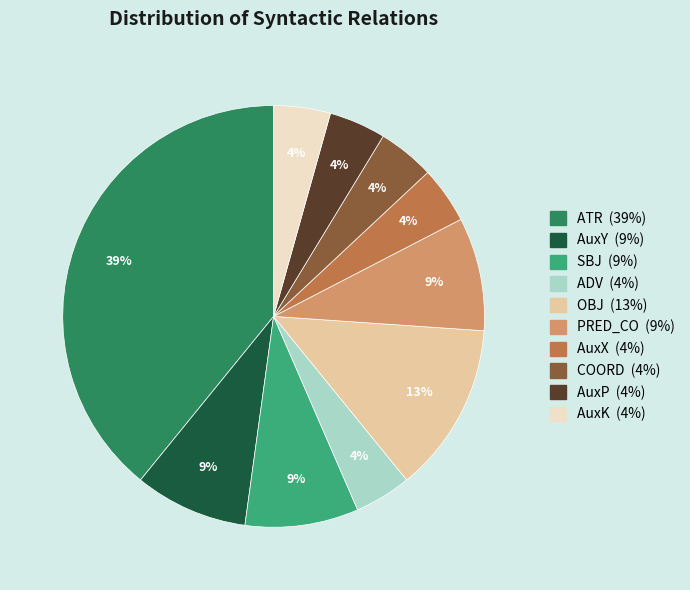

To the nearest percent, what percentage of the pie is OBJ?

13%